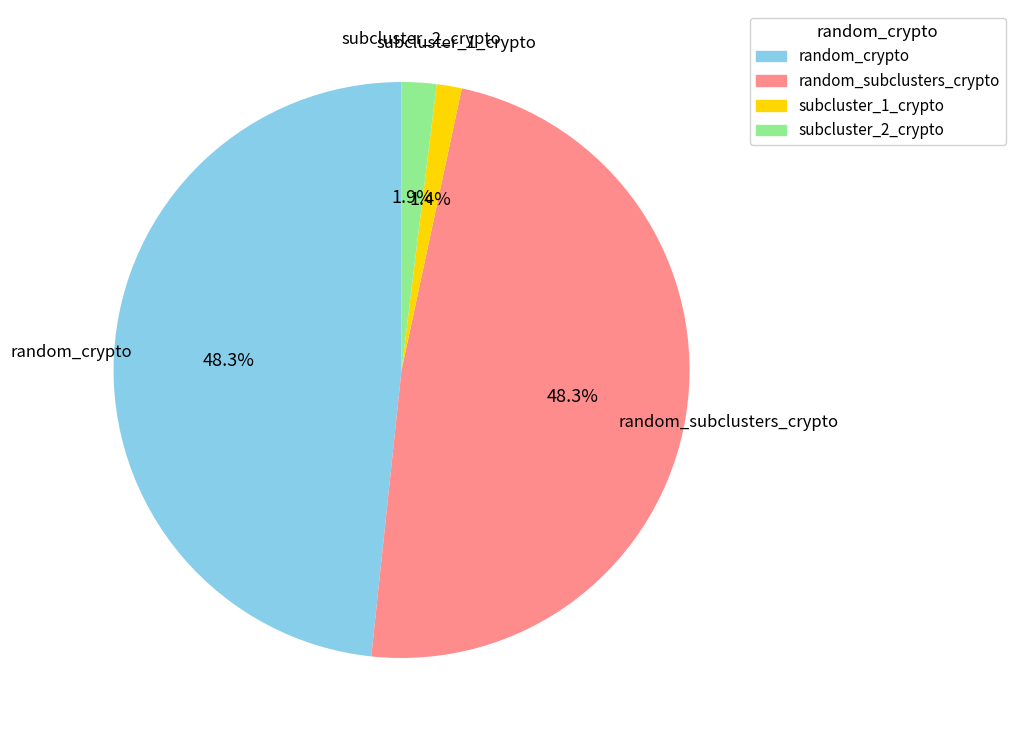

Does subcluster_1_crypto represent more than half of the total?

No